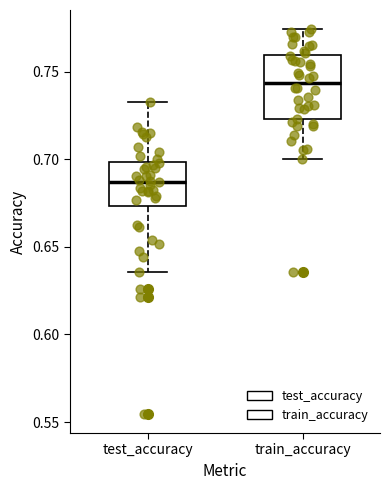

Which box's median line is the highest?

train_accuracy